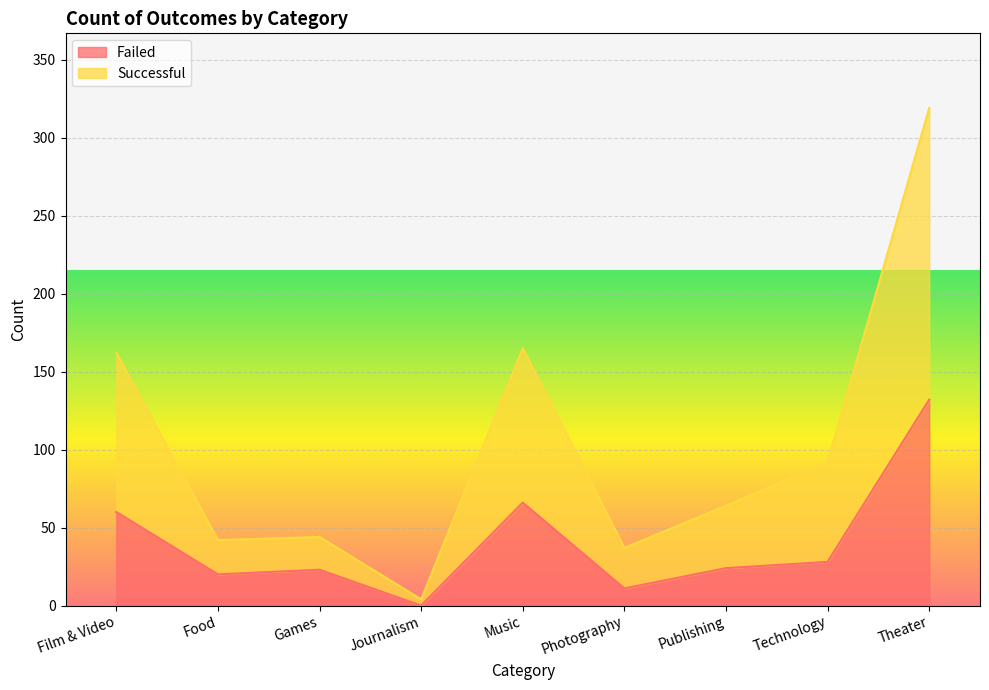

What is the difference between the highest and lowest values at Publishing?

40